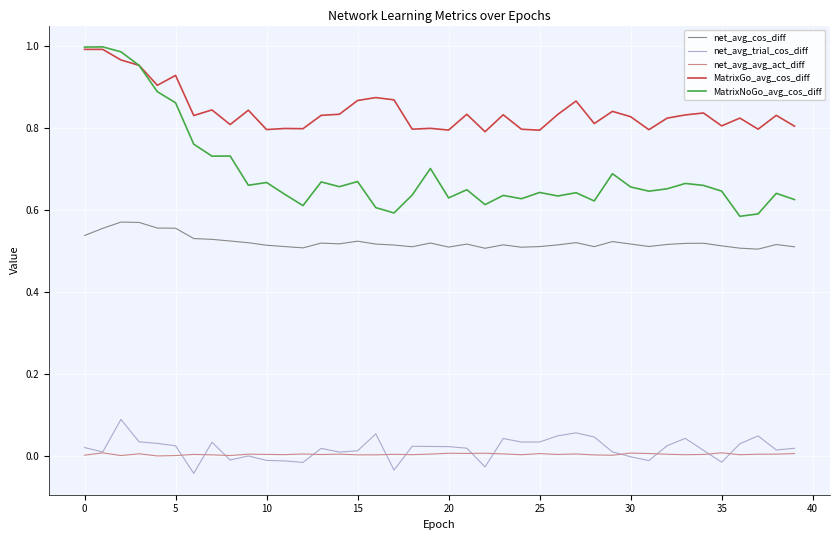

At how many categories does at least one series exceed 0?

40